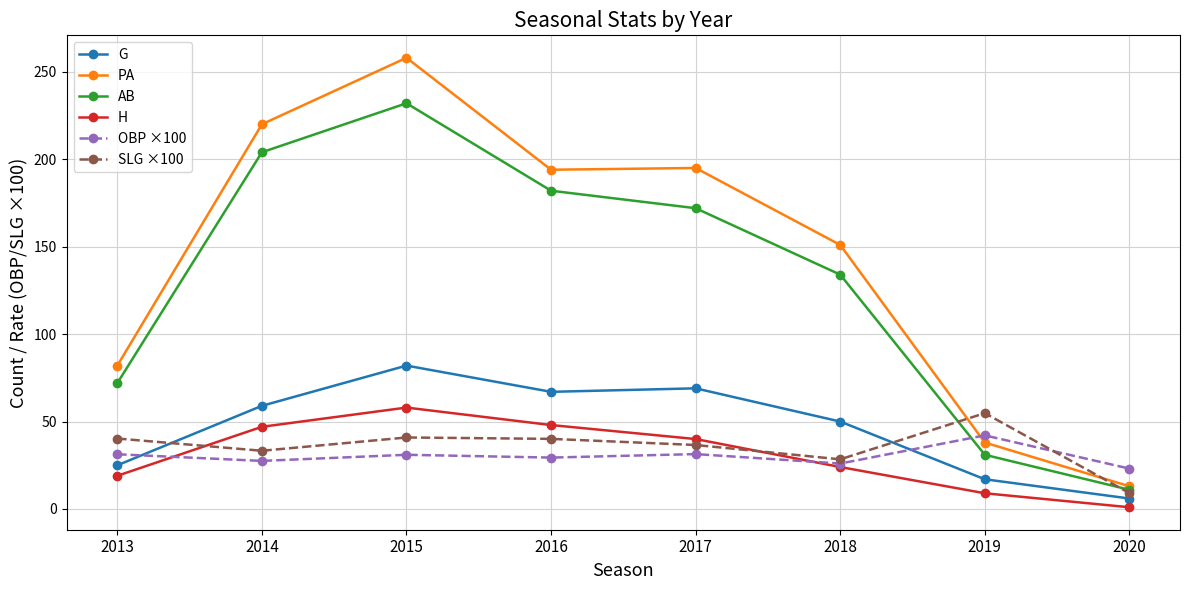

How many lines are shown in the chart?

6